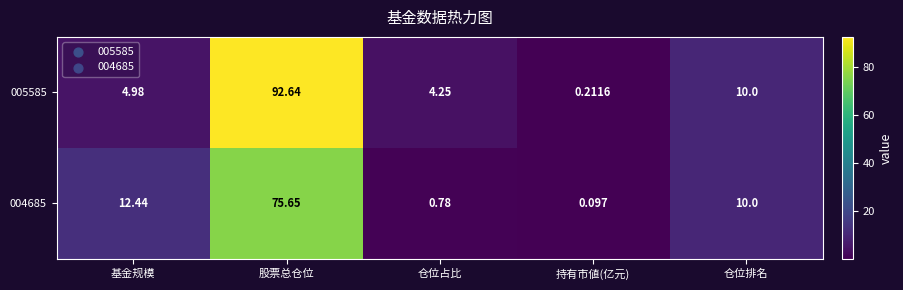

Which category has the highest value in the 004685 series?

股票总仓位